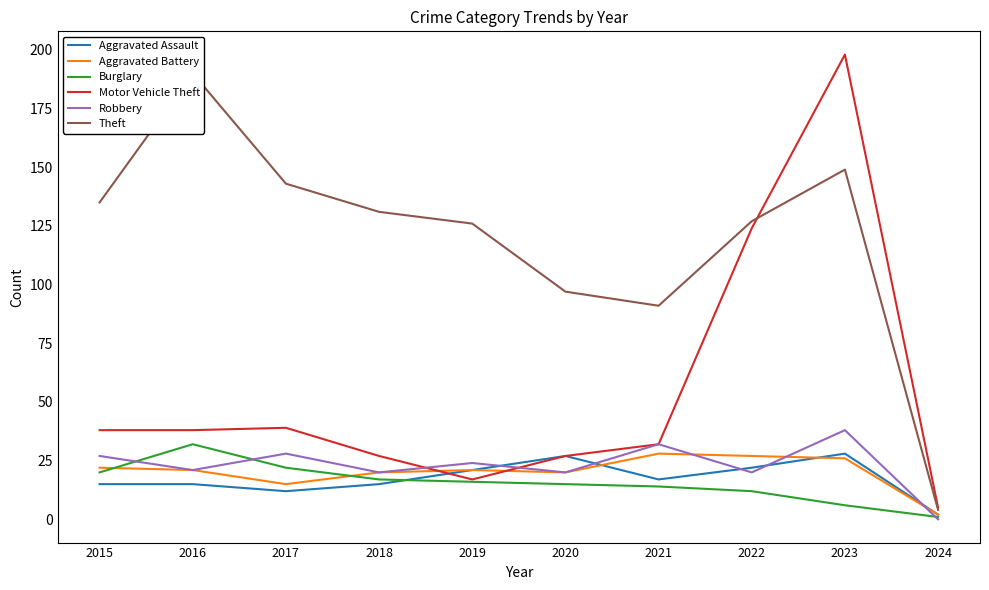

How many interior local peaks does the Motor Vehicle Theft series have?

2